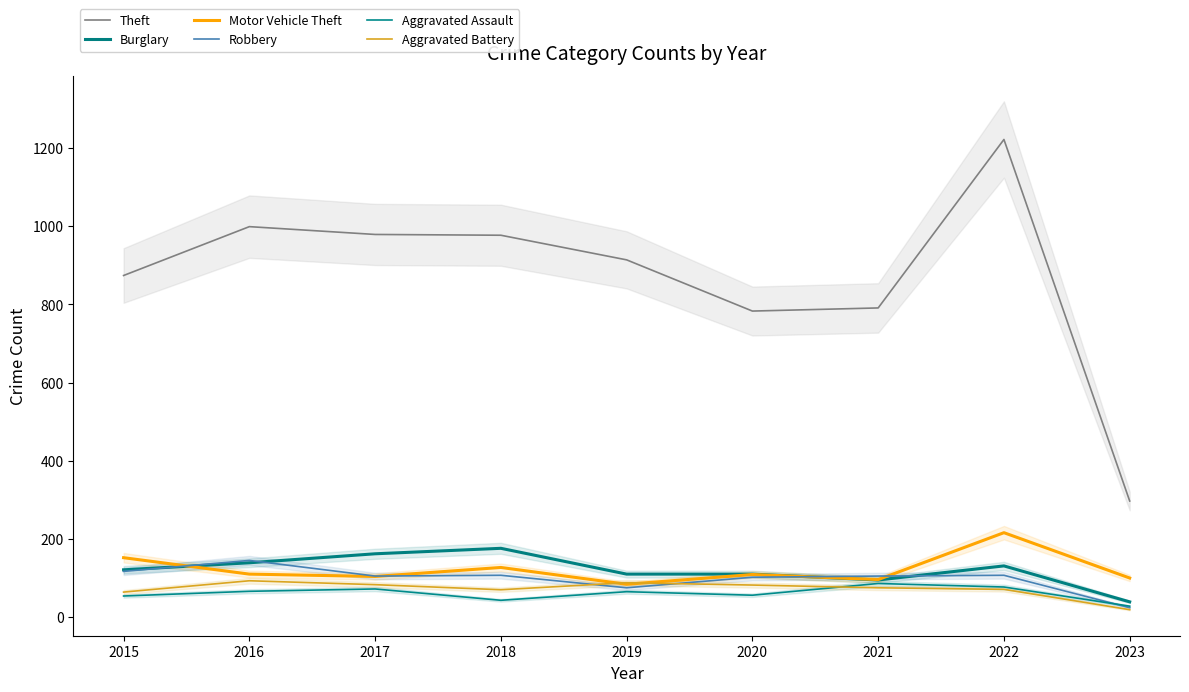

The Robbery series shows 117 at 2015. True or false?

True